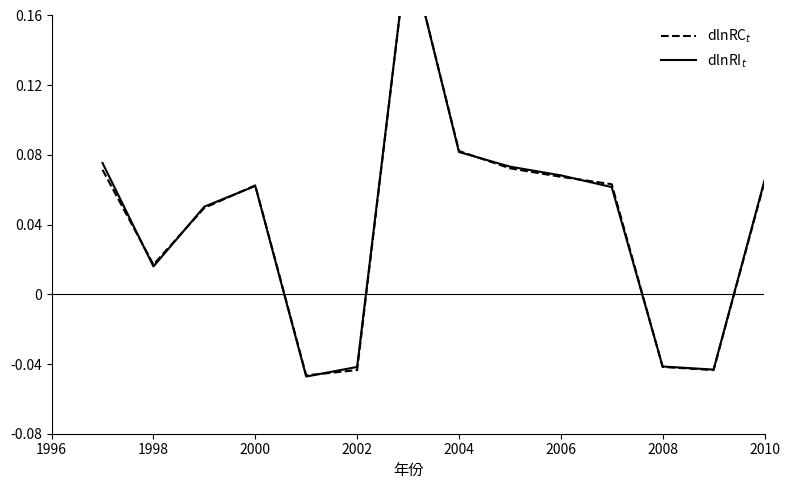

Which series has the largest total across all categories?

dlnRI$_t$